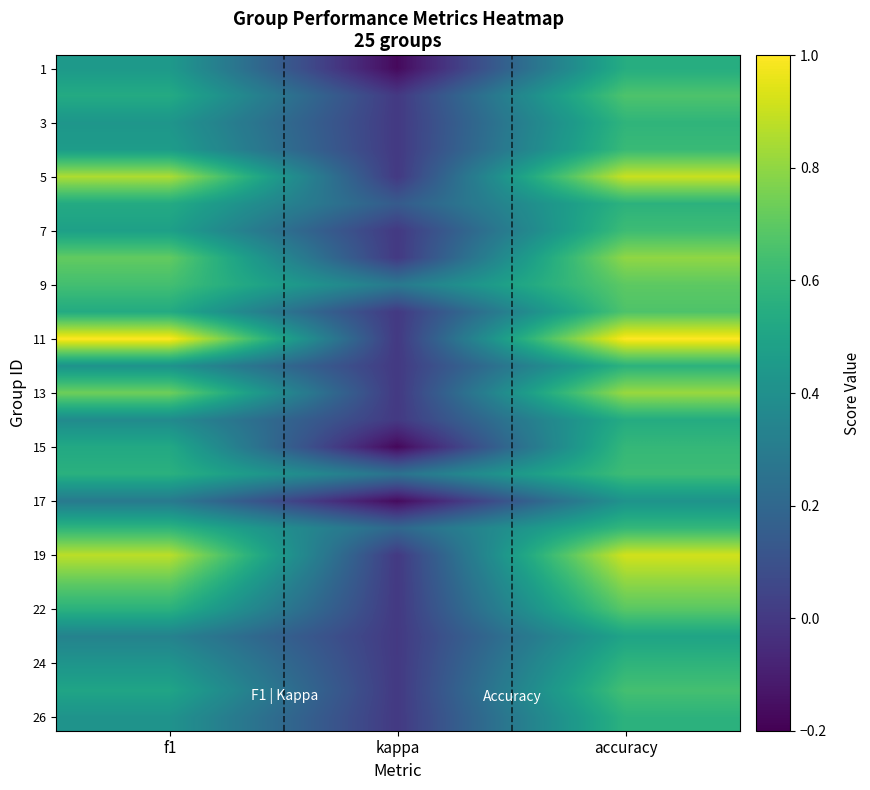

At which category is the sum across all series the highest?

accuracy